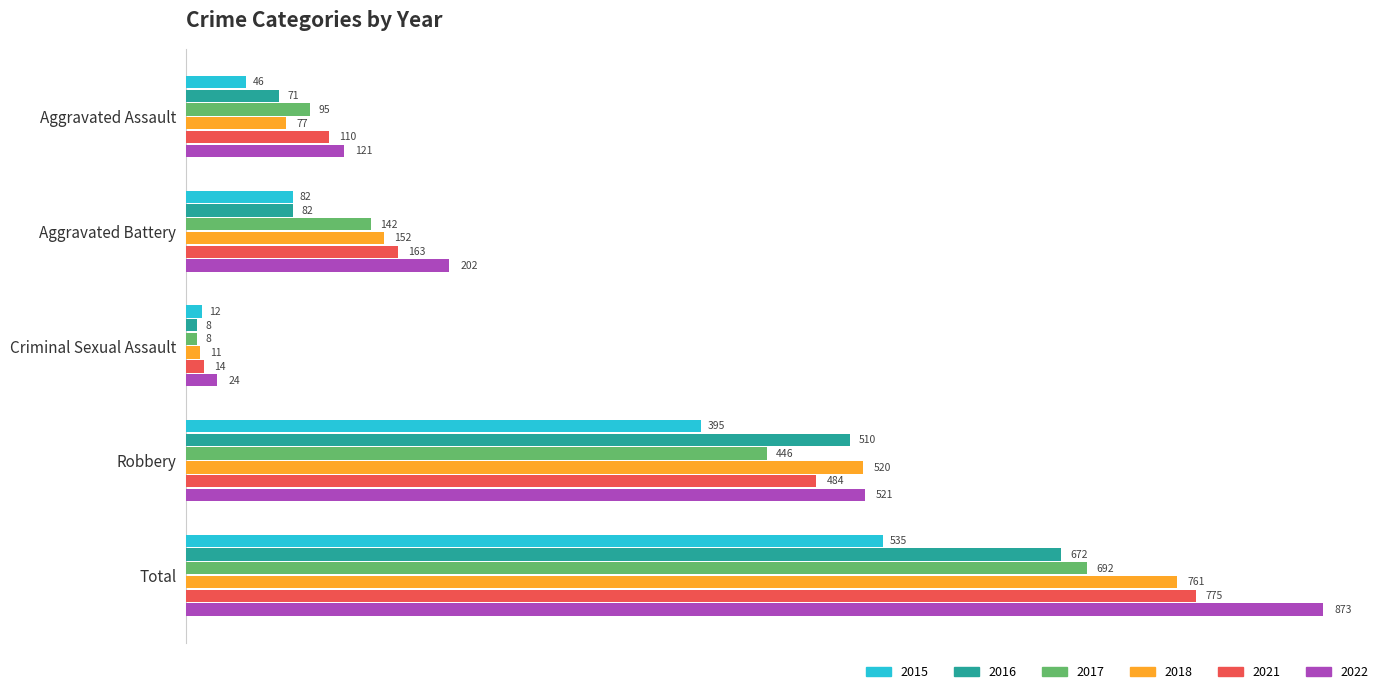

What is the average value of the 2018 series?

304